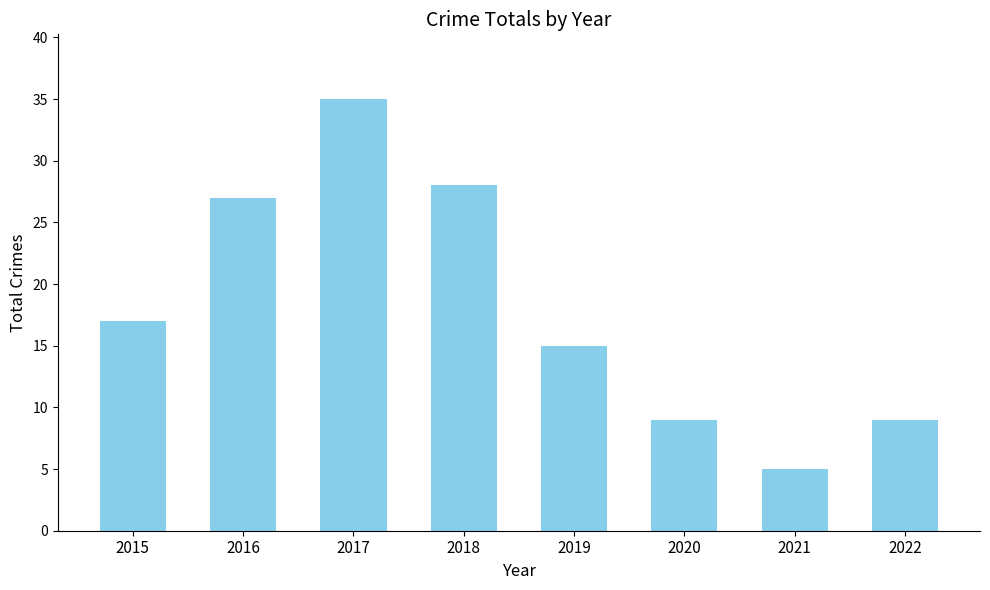

Reading left to right, list all the values displayed in this chart.

2015=17	2016=27	2017=35	2018=28	2019=15	2020=9	2021=5	2022=9